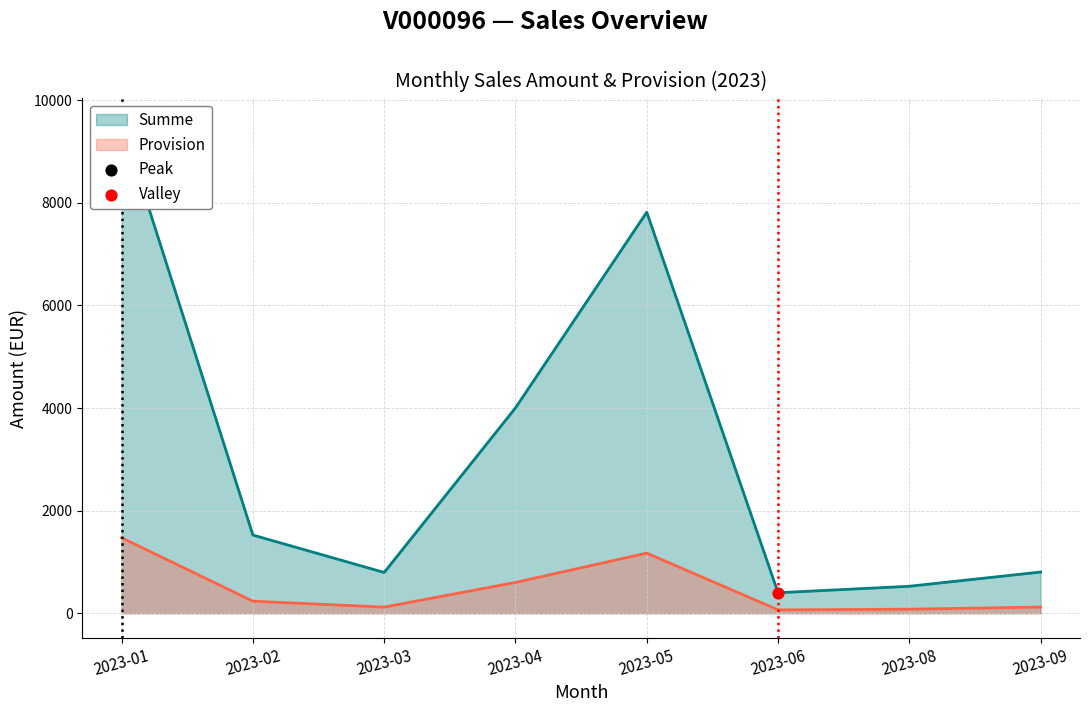

Which series has the largest total across all categories?

Summe